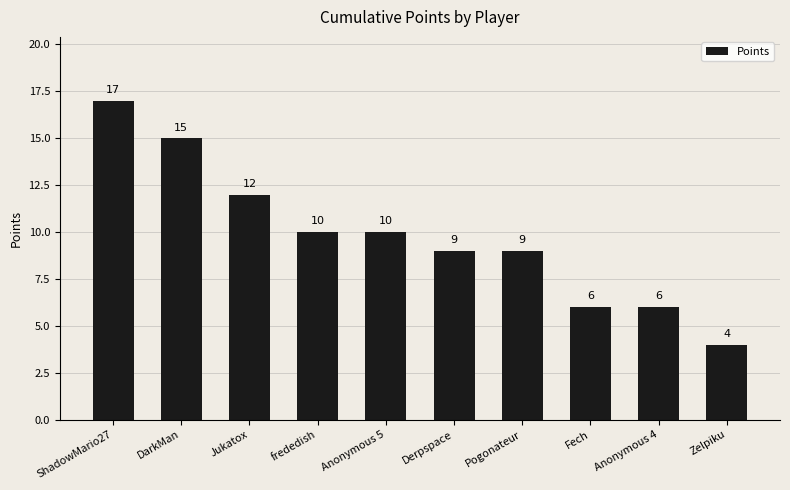

Where does the data first go above 10?

ShadowMario27